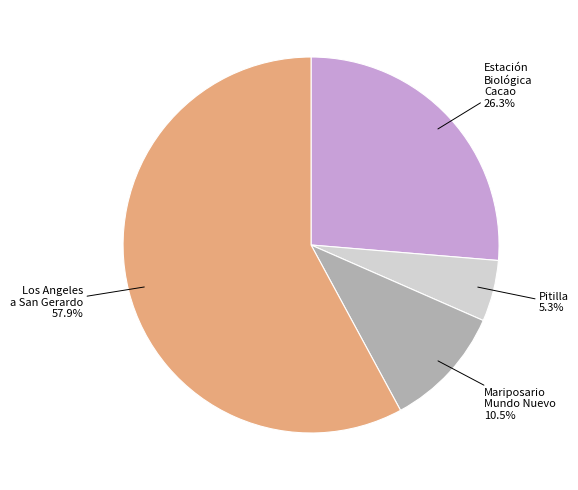

How many segments does this pie chart have?

4